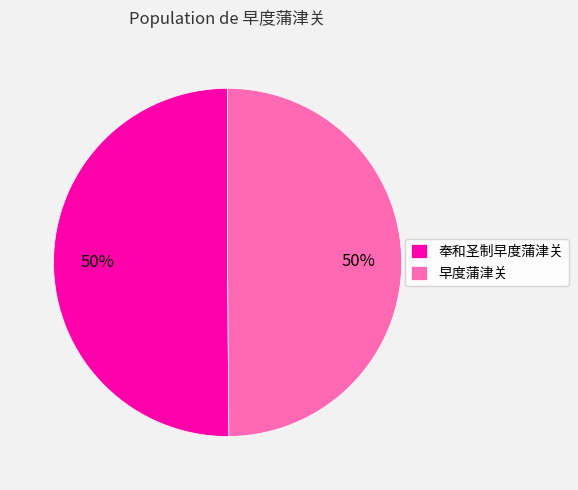

Do 奉和圣制早度蒲津关 and 早度蒲津关 together represent more than half of the pie?

Yes